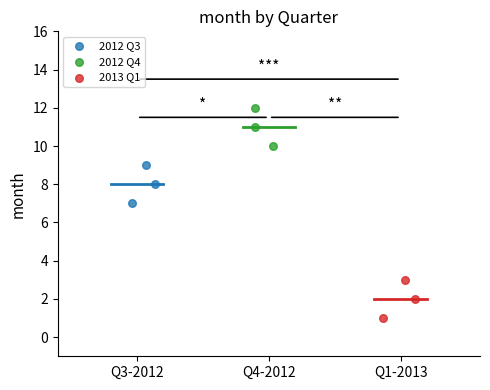

Which series contains the highest Y value?

2012 Q4